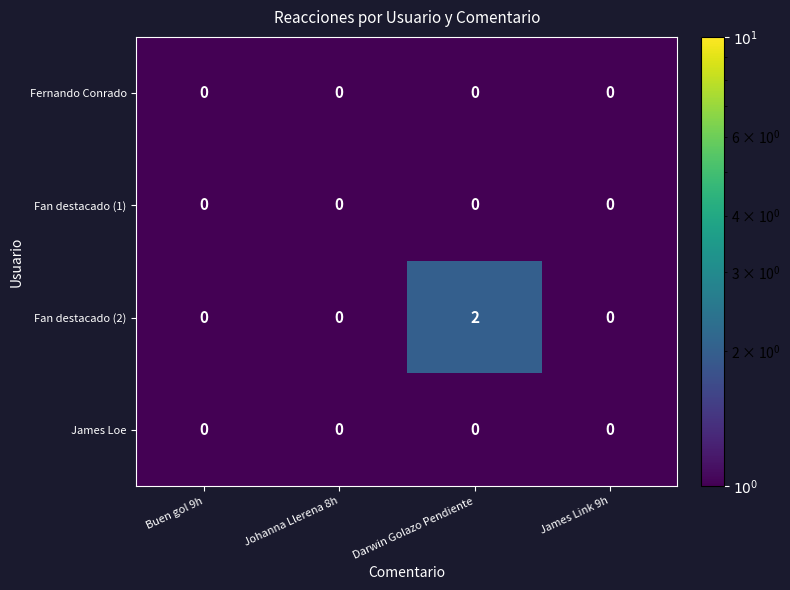

Which series has the widest spread of values?

Fan destacado (2)